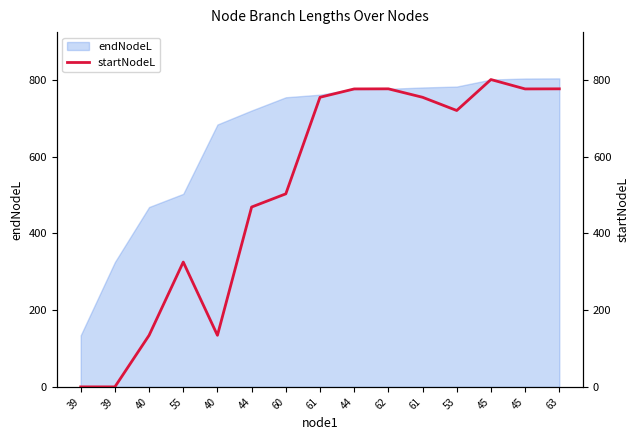

How many data points does each series have?

15